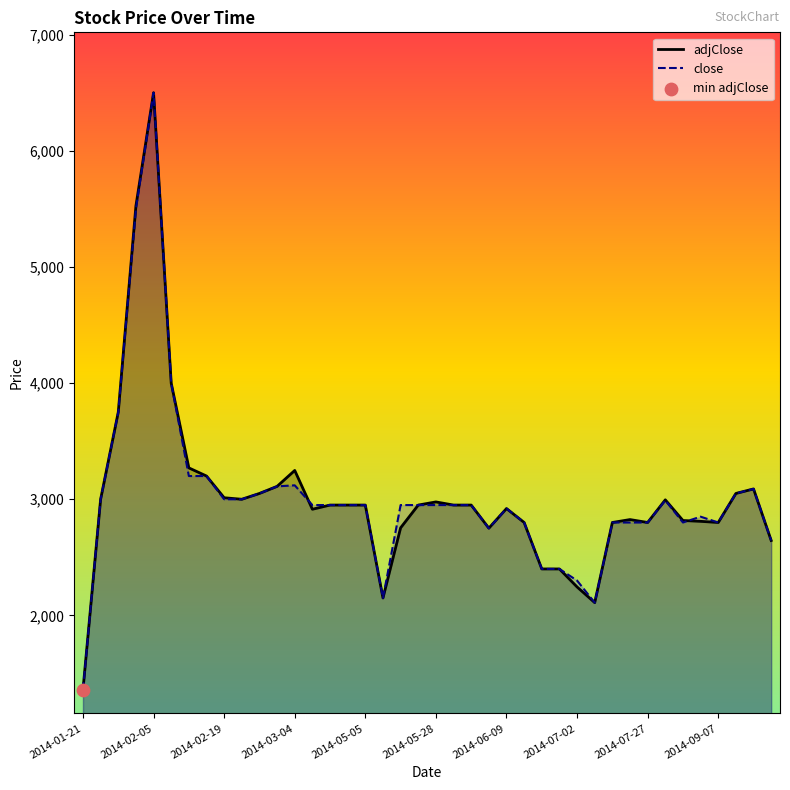

Which series contains the highest Y value?

adjClose